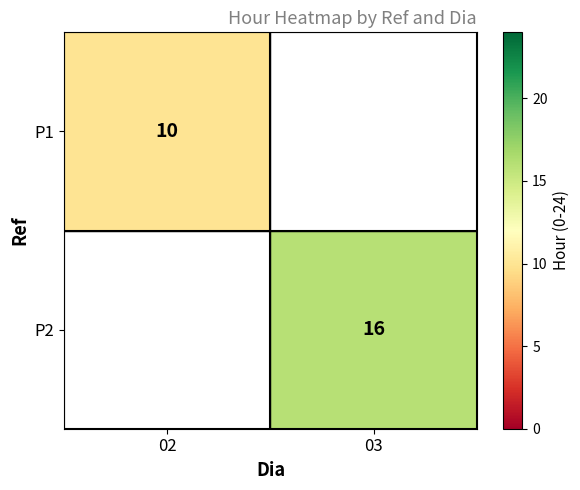

The value of P1 at 02 is 16. True or false?

False